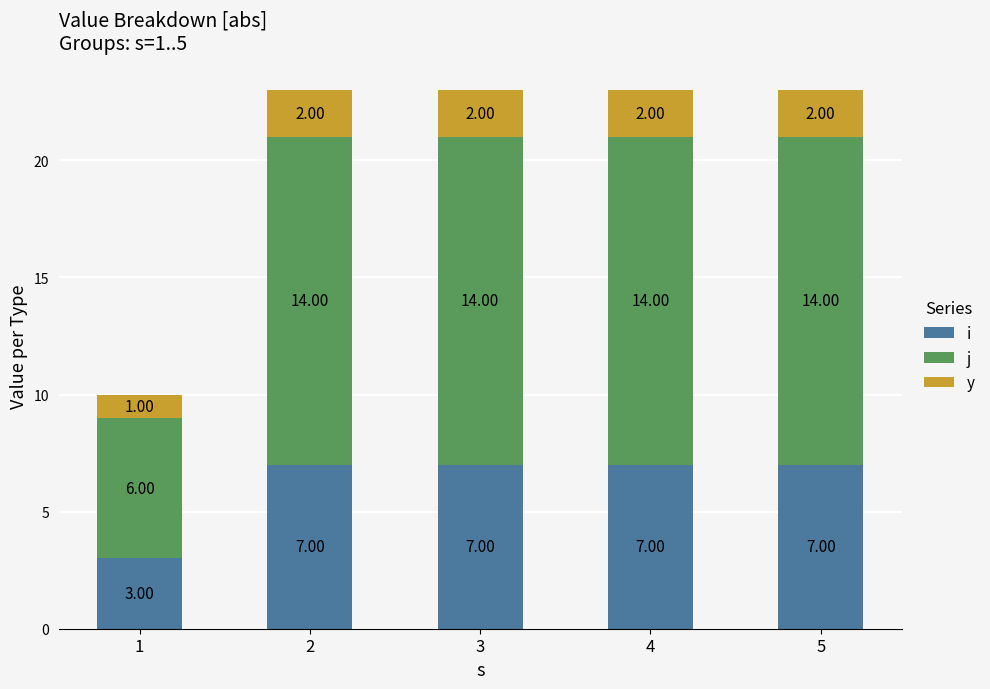

Which series has the largest total across all categories?

j